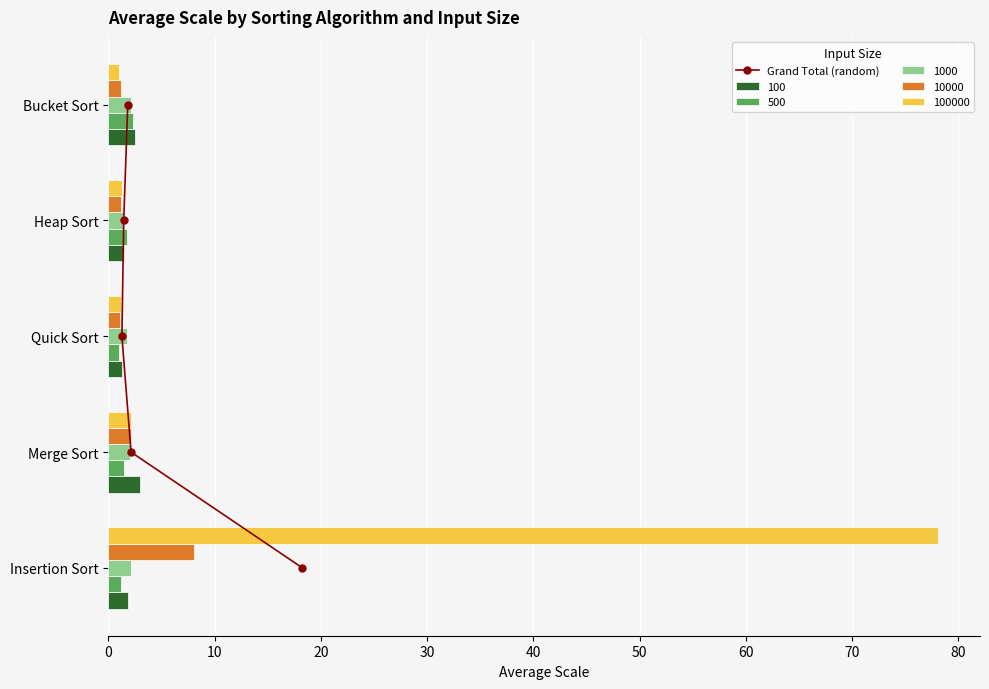

What is the maximum value for 10000?

8.0